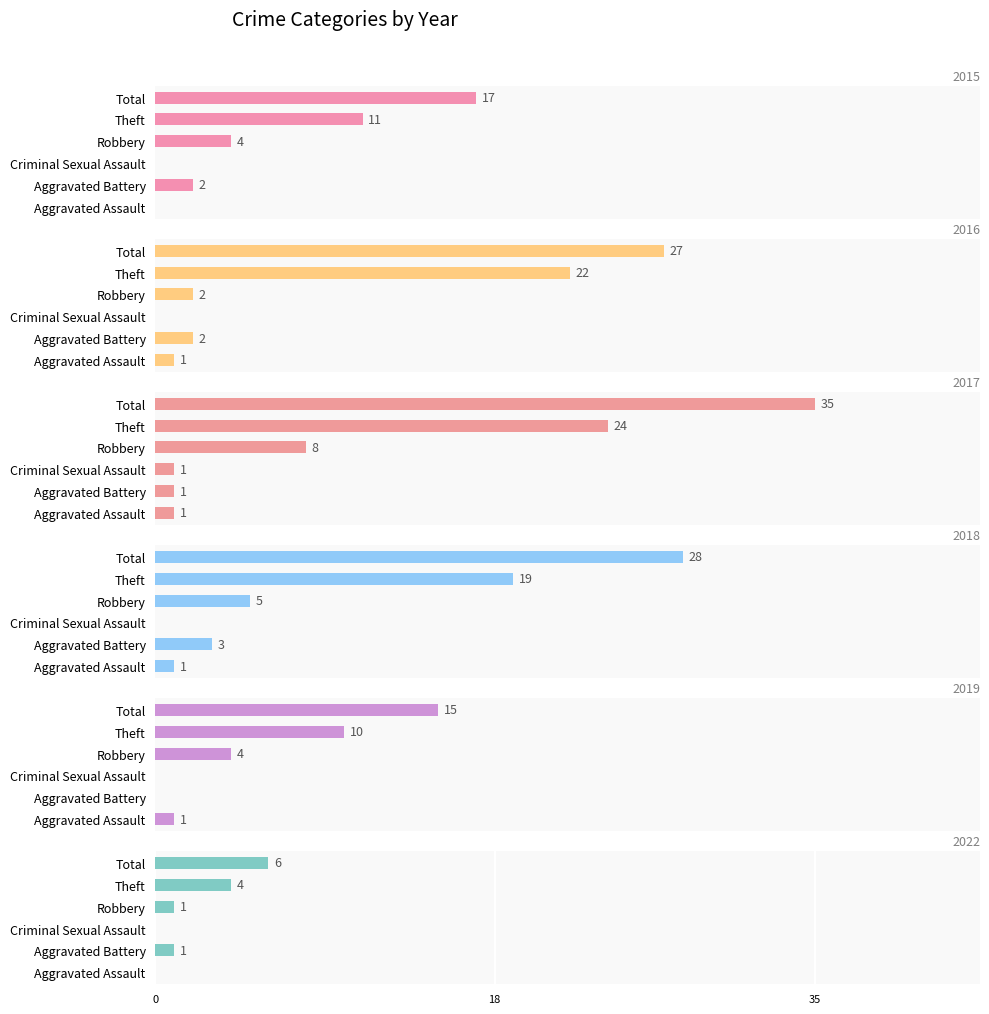

Is the value of 2015 at Theft greater than the value of 2016 at Robbery?

Yes